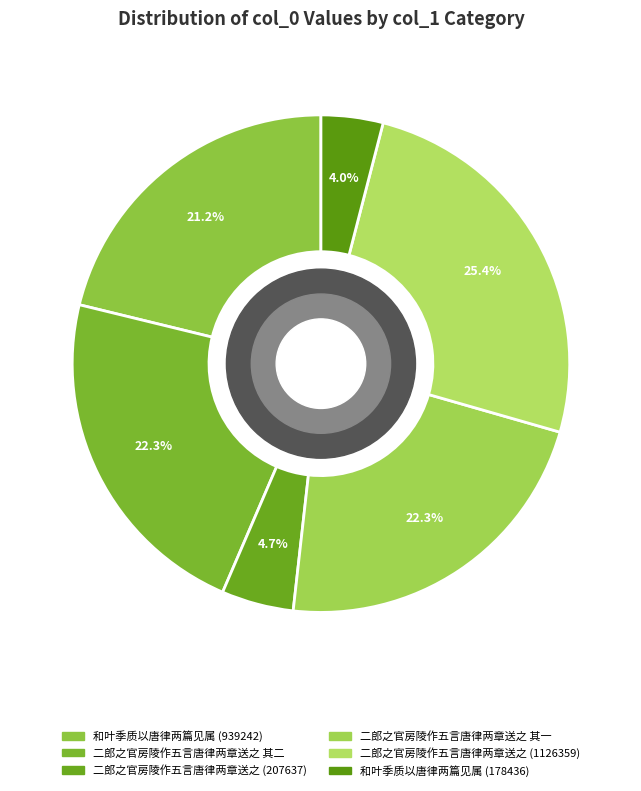

Is the sum of 二郎之官房陵作五言唐律两章送之 (207637) and 和叶季质以唐律两篇见属 (178436) greater than half?

No